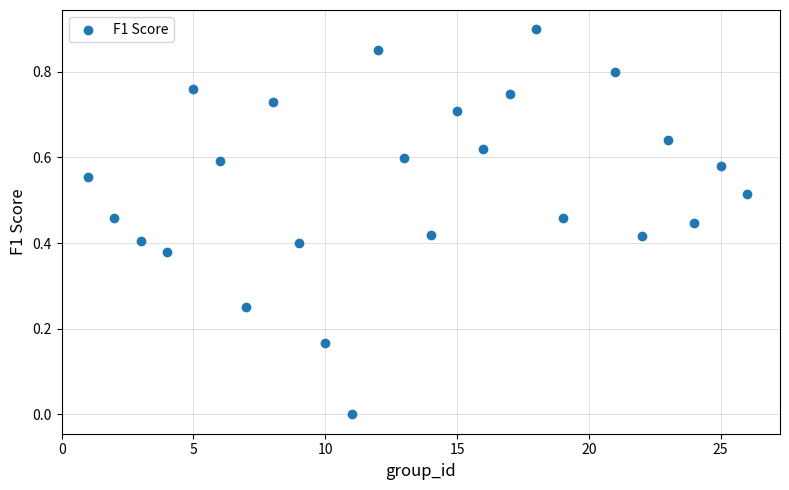

What is the range of X values (max minus min)?

25.0